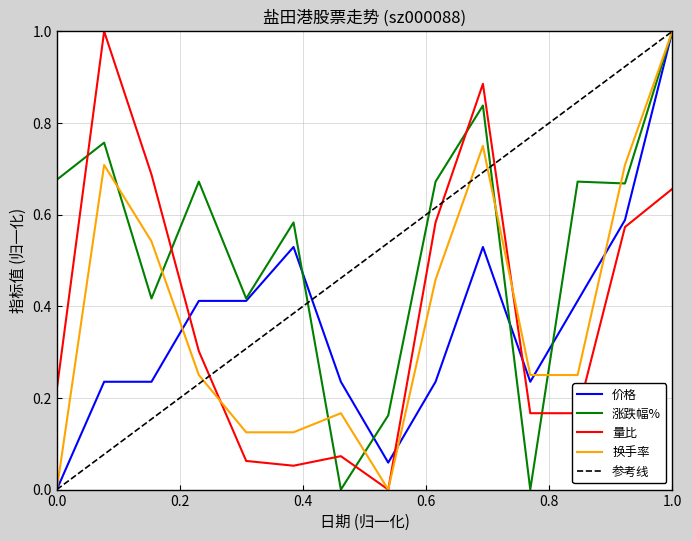

At 2022-11-11, list the series in order from smallest to largest.

价格, 换手率, 涨跌幅%, 量比